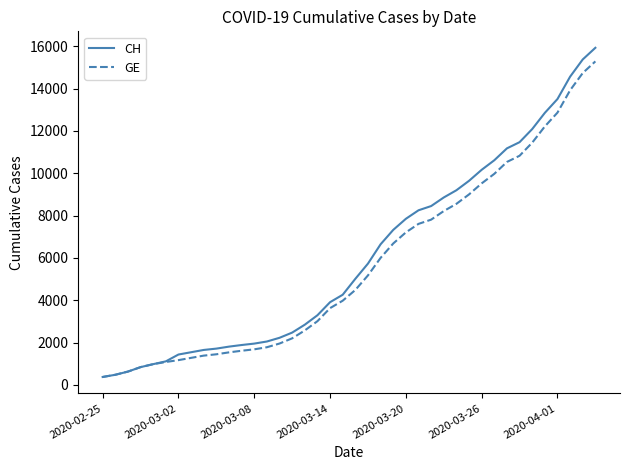

Which series has the largest range (max minus min)?

CH